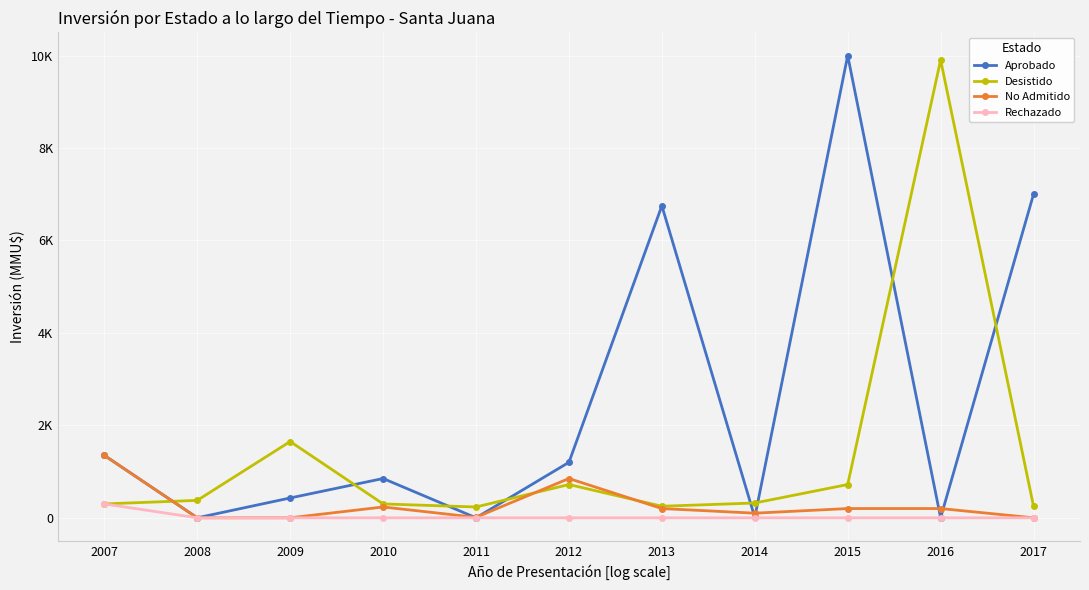

Which series has the largest total across all categories?

Aprobado